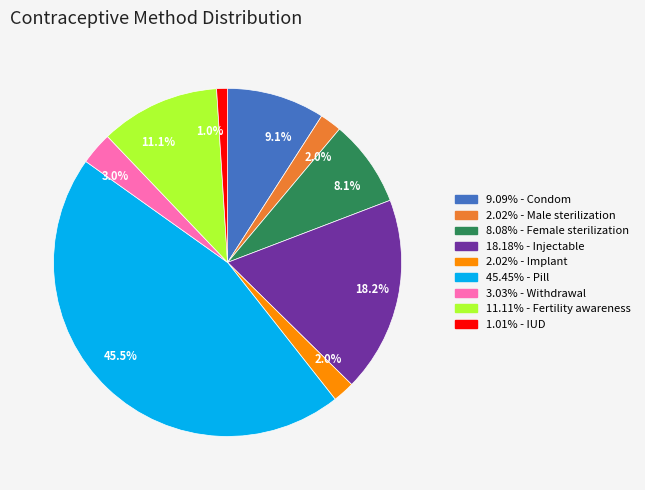

Is there a majority slice in this chart?

No